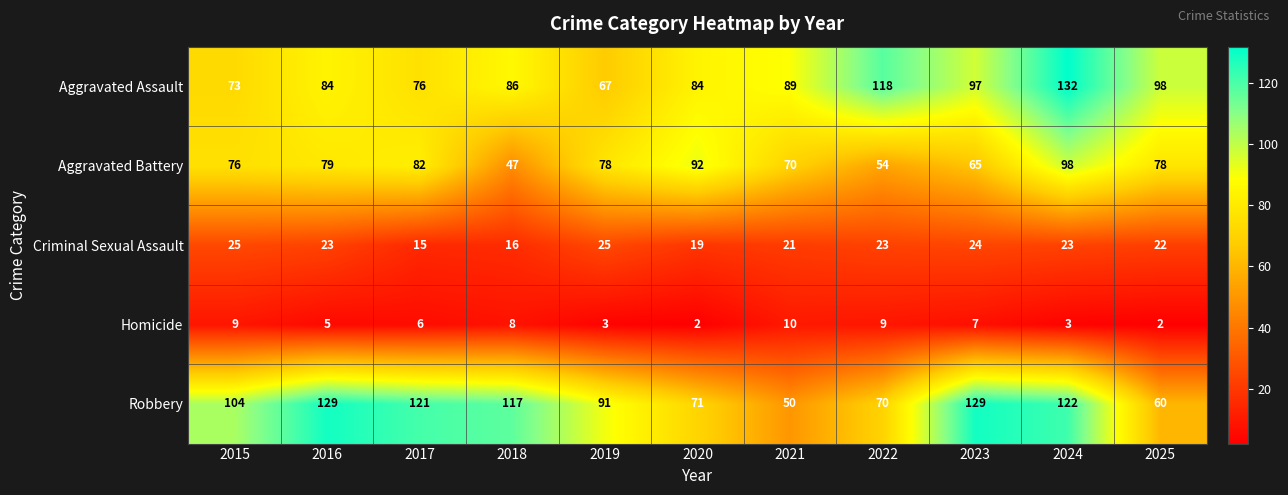

What is the highest value of the Aggravated Assault series?

132